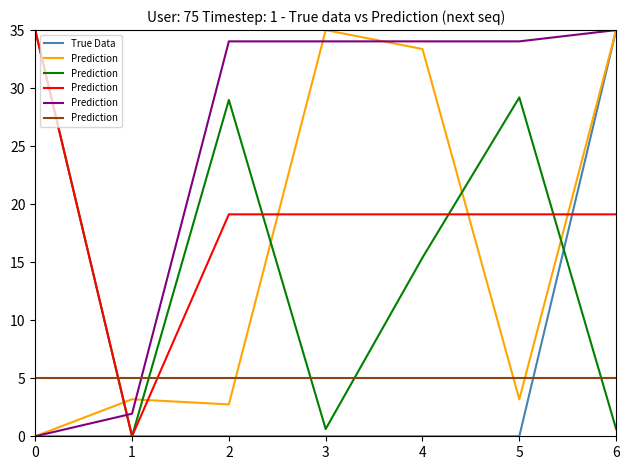

Is this an area chart (filled region under the line)?

No